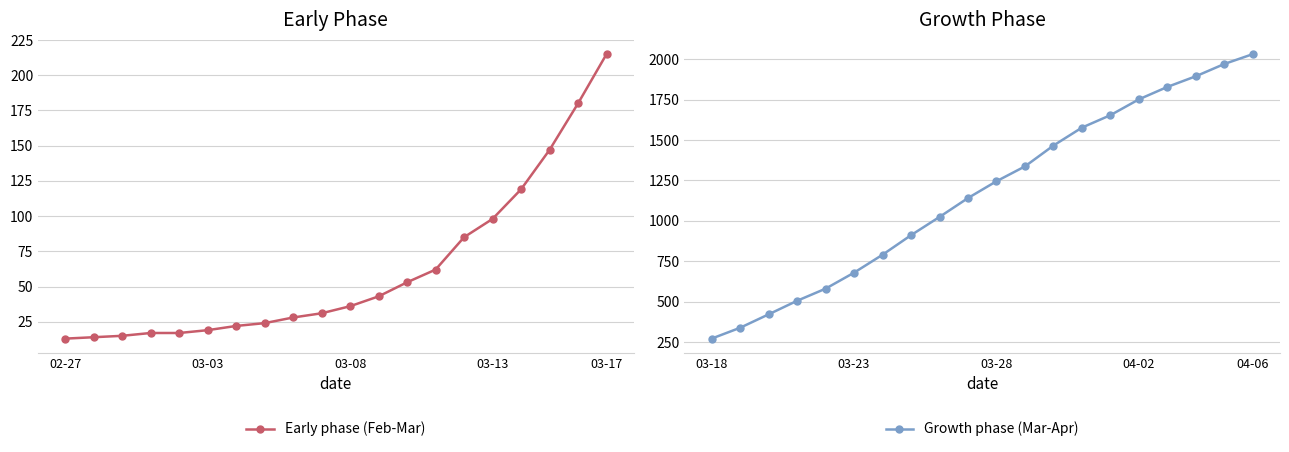

Where does the Growth phase (Mar-Apr) series first go above 1245?

11